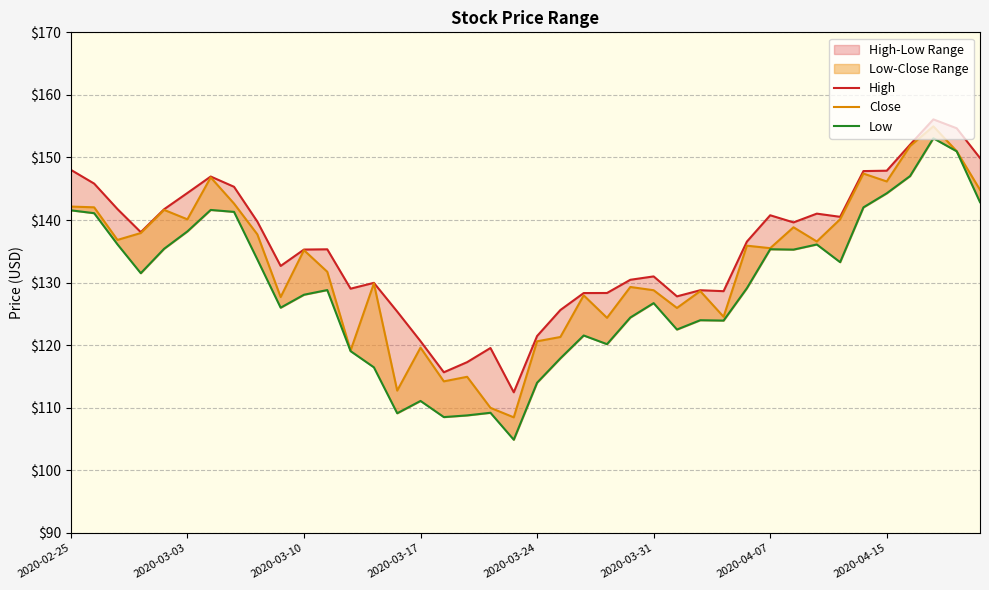

List the labels in order of High value, largest first.

37, 38, 36, 39, 2020-02-25, 35, 34, 2020-04-07, 2020-03-03, 2020-04-15, 2020-03-31, 2020-03-10, 2020-03-24, 32, 30, 33, 8, 31, 2020-03-17, 29, 11, 10, 9, 25, 24, 13, 12, 27, 28, 23, 22, 26, 21, 14, 20, 15, 18, 17, 16, 19